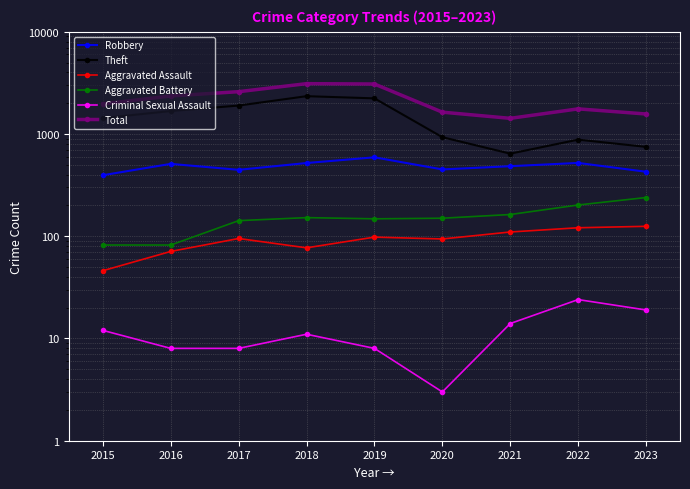

True or false: Theft has more than 2 points higher than both neighbors.

False